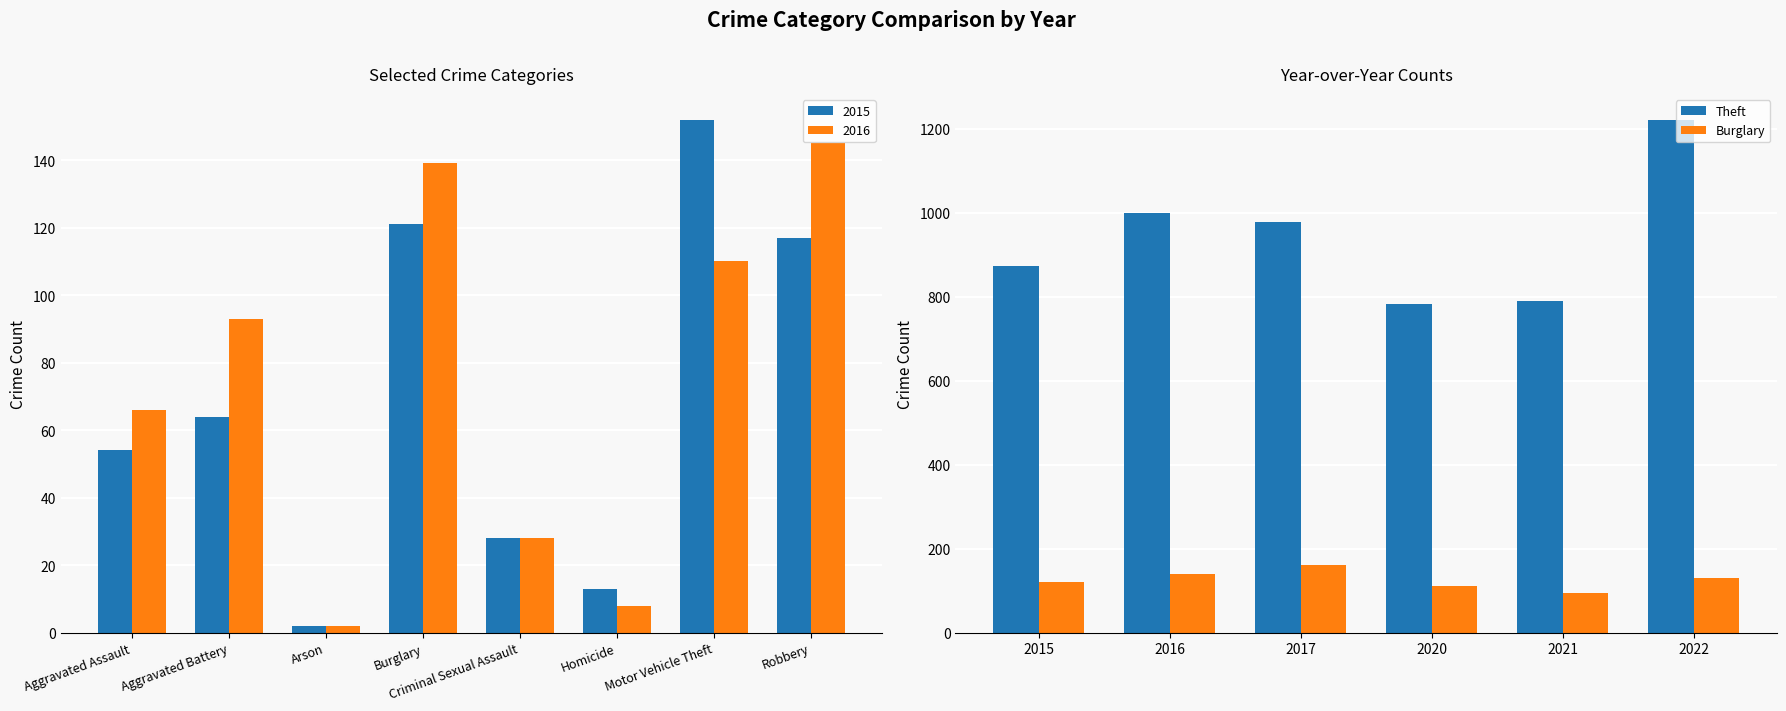

What is the minimum value for Burglary?

95